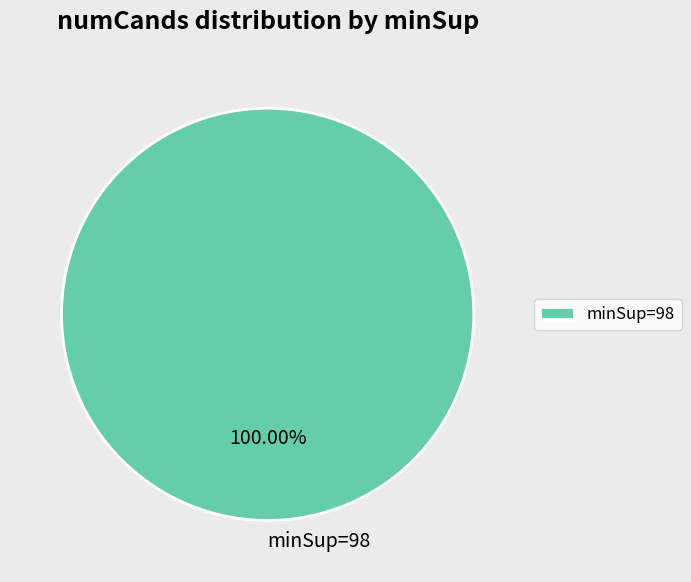

Rank the categories by value from highest to lowest.

minSup=98